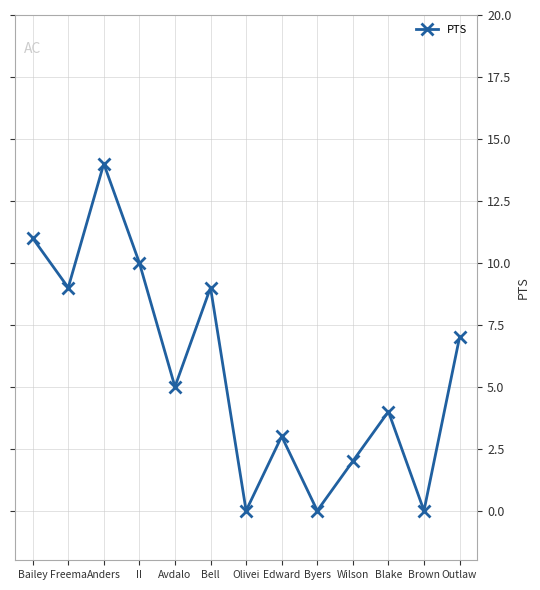

Reading left to right, what are all the values shown in this chart?

Bailey=11	Freema=9	Anders=14	II=10	Avdalo=5	Bell=9	Olivei=0	Edward=3	Byers=0	Wilson=2	Blake=4	Brown=0	Outlaw=7